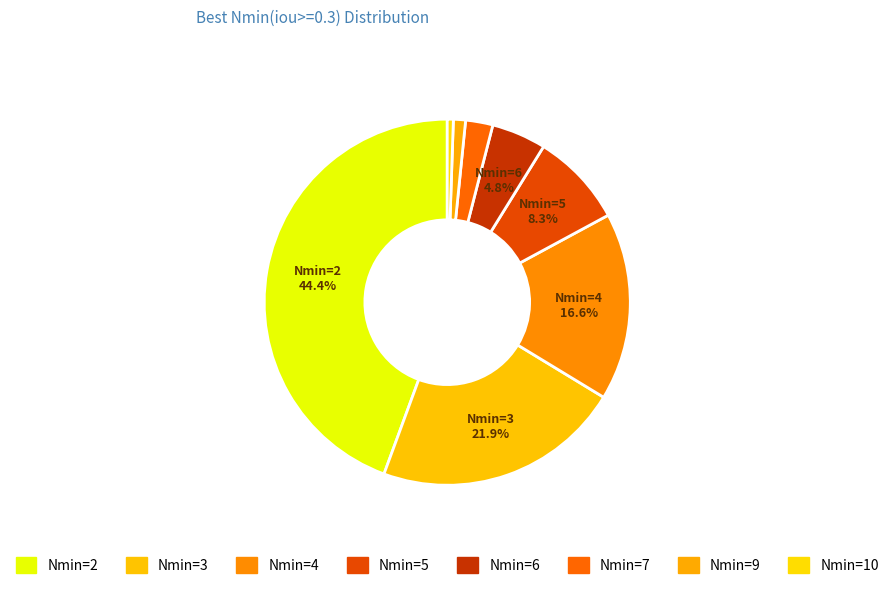

How many segments does this pie chart have?

8